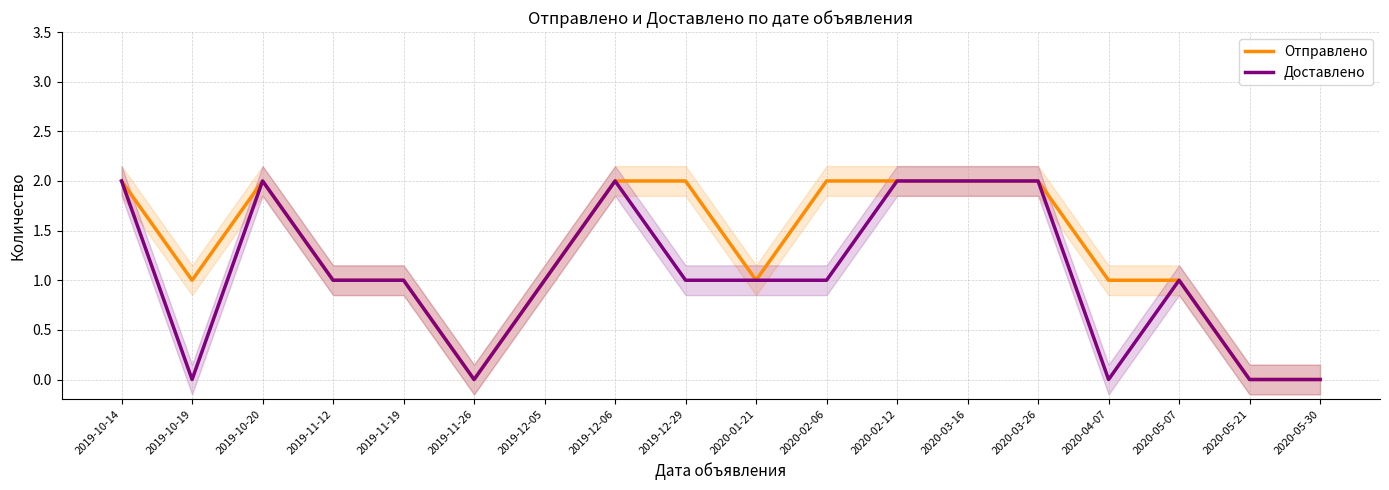

What is the sum of the Отправлено values at 2020-04-07 and 2019-11-12?

2